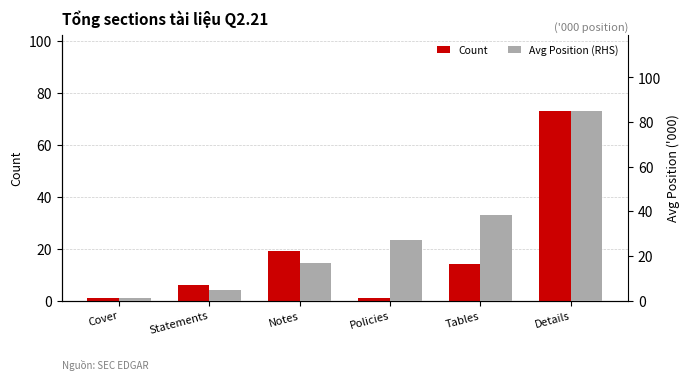

What is the difference between the maximum and minimum values in the Avg Position (RHS) series?

84.0